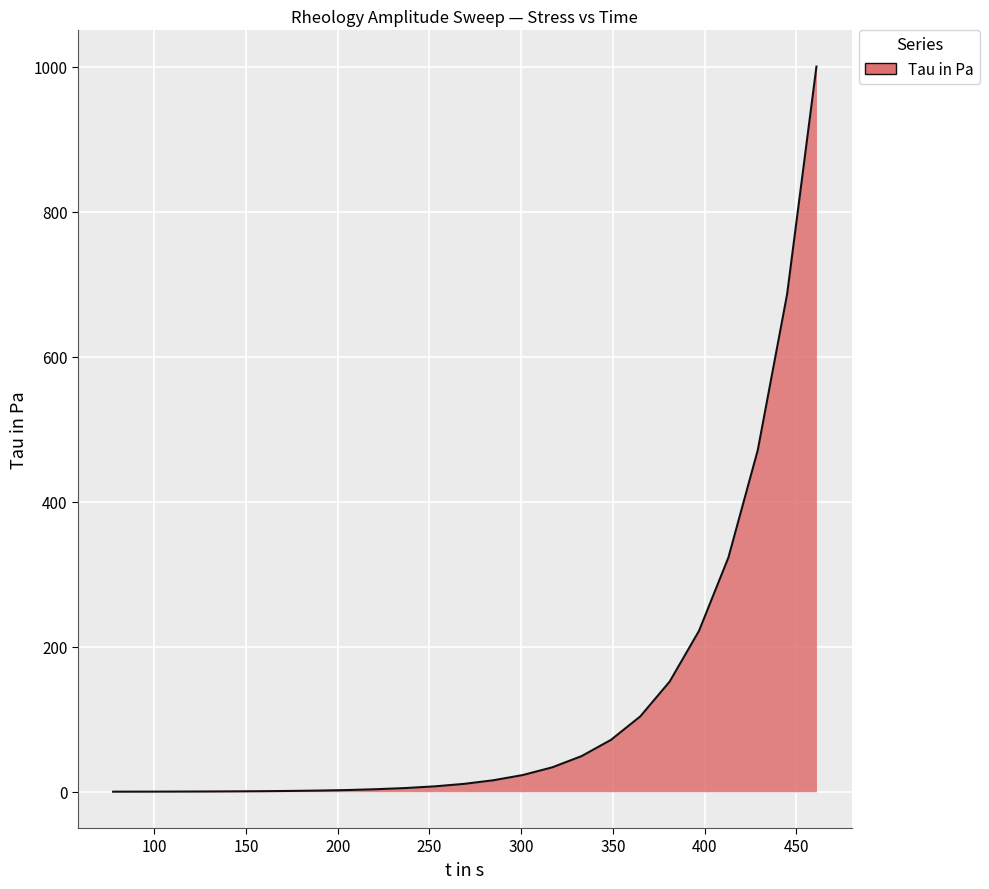

What is the difference between the maximum and minimum values?

999.9